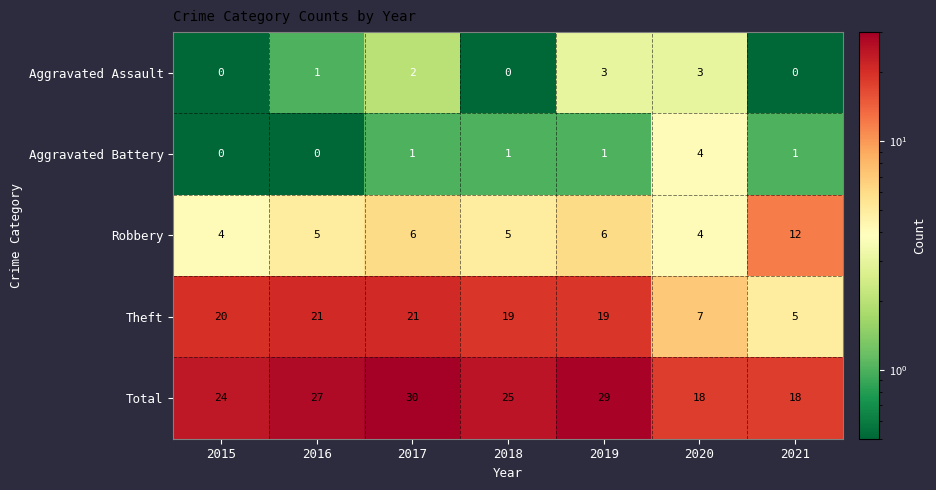

What is the sum of the Total values at 2020 and 2021?

36